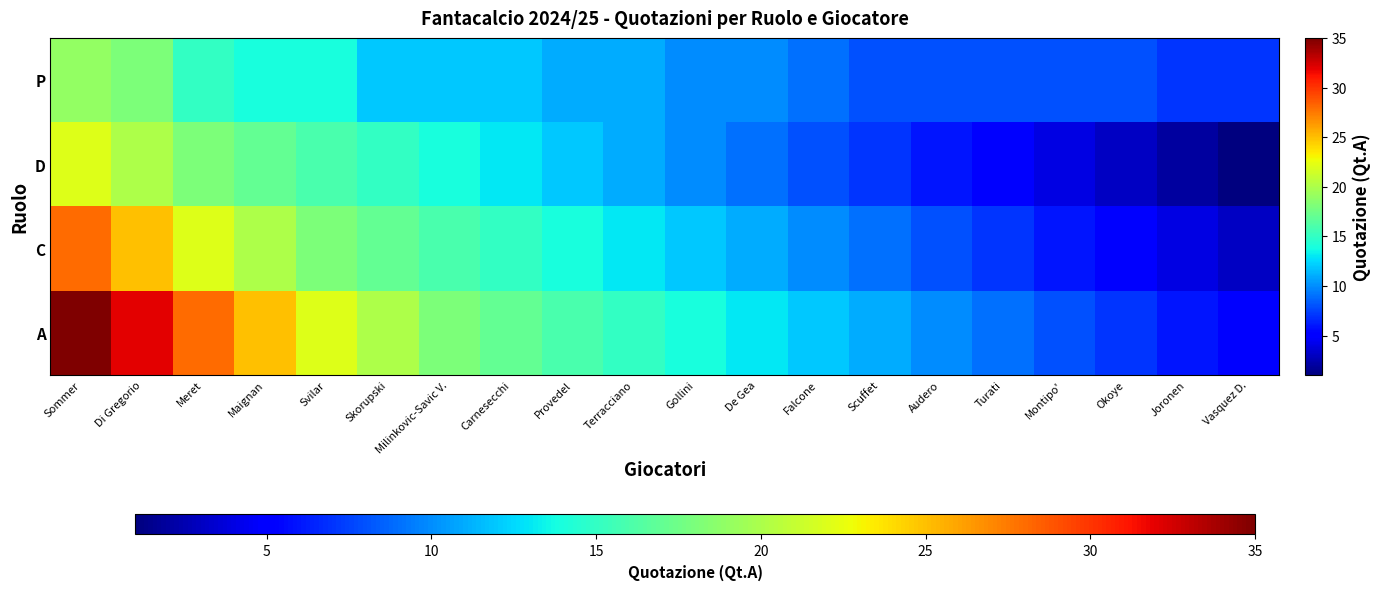

Which series has the largest range (max minus min)?

A